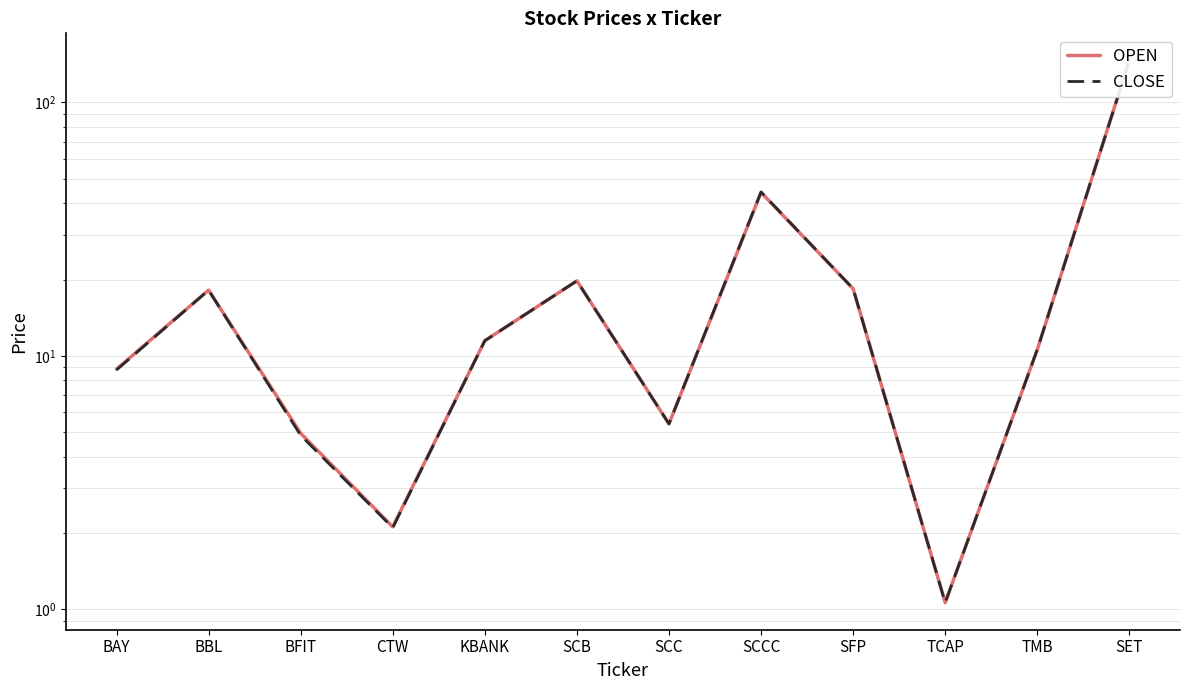

At which category does the chart reach its peak across all series?

SET